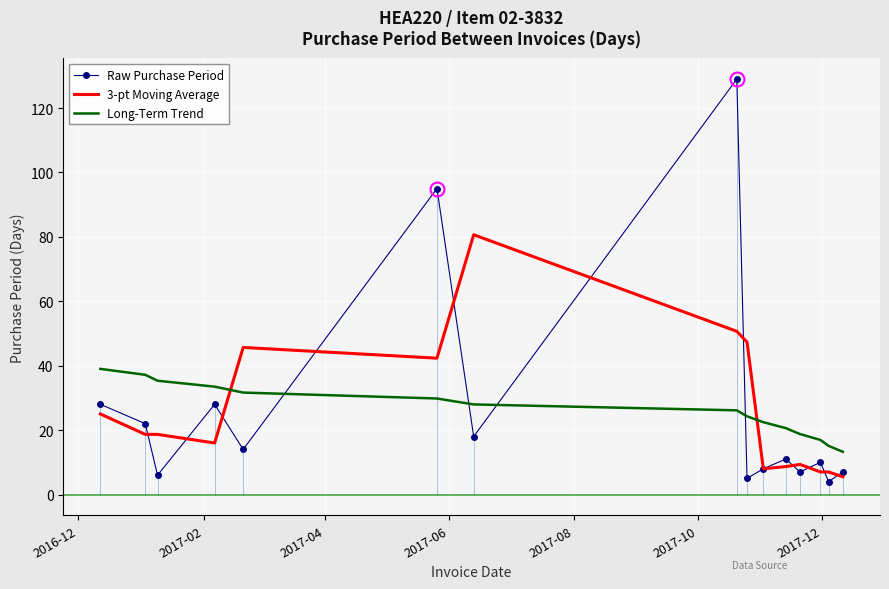

What is the maximum value for Raw Purchase Period?

129.0